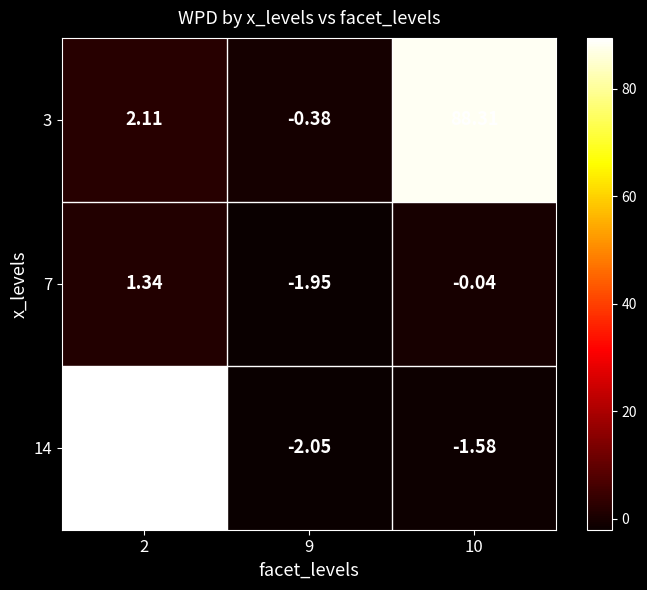

Count the number of categories in the chart.

3